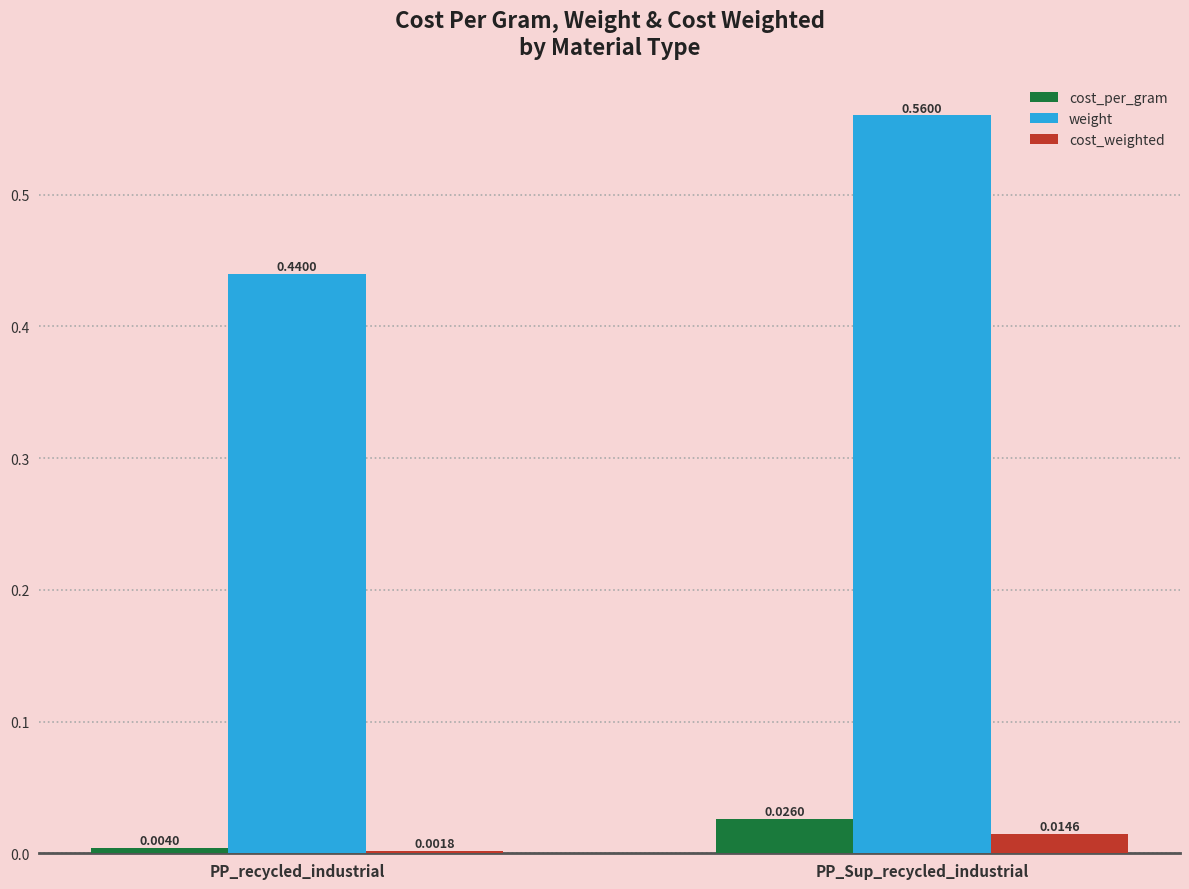

Which series has the widest spread of values?

weight